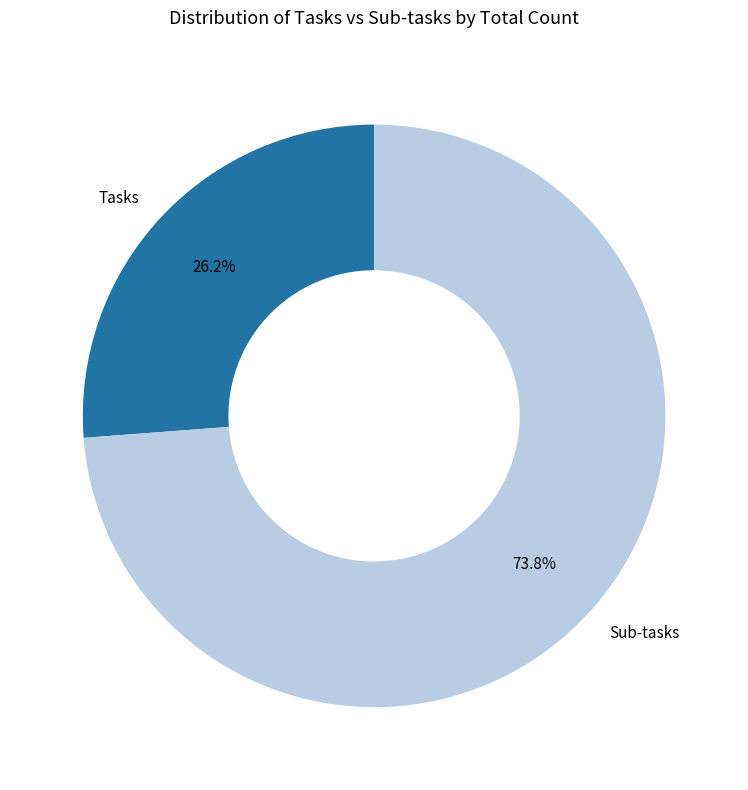

What percentage is the Tasks slice, to the nearest percent?

26%